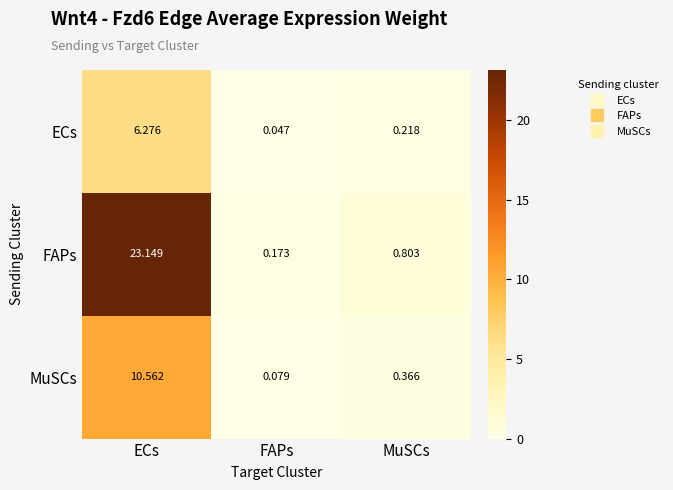

Where is MuSCs nearest to the value 5?

MuSCs